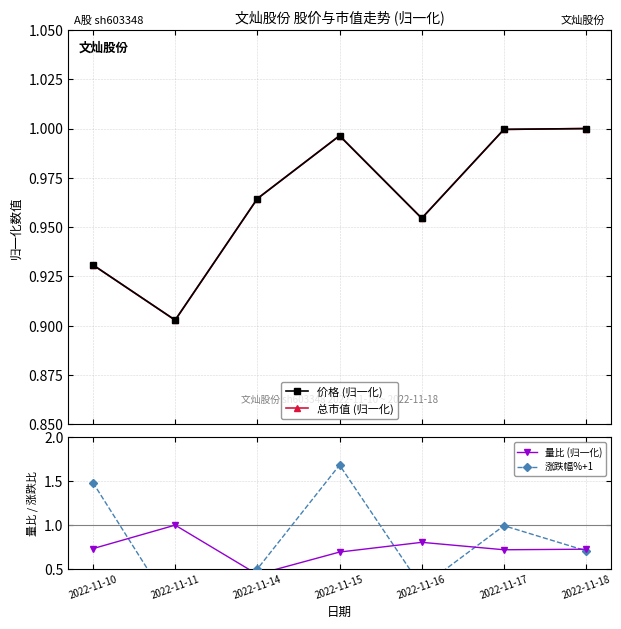

Reading left to right, transcribe all the data shown in this chart.

价格 (归一化): 0.9	0.9	1.0	1.0	1.0	1.0	1.0
总市值 (归一化): 0.9	0.9	1.0	1.0	1.0	1.0	1.0
量比 (归一化): 0.7	1.0	0.4	0.7	0.8	0.7	0.7
涨跌幅%+1: 1.5	0.0	0.5	1.7	0.3	1.0	0.7